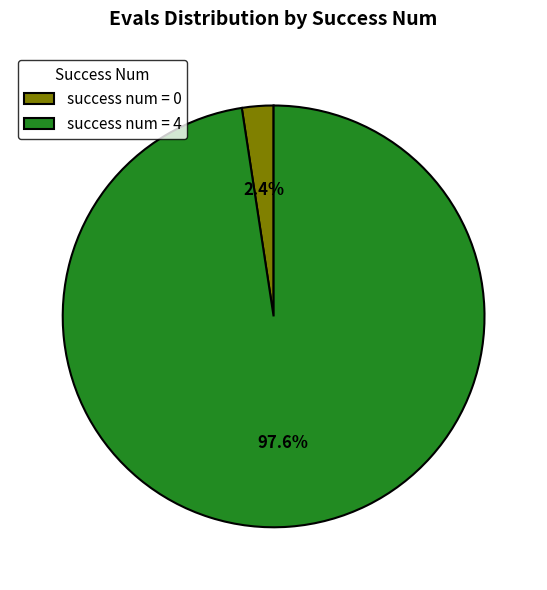

Between success num = 0 and success num = 4, which is larger?

success num = 4